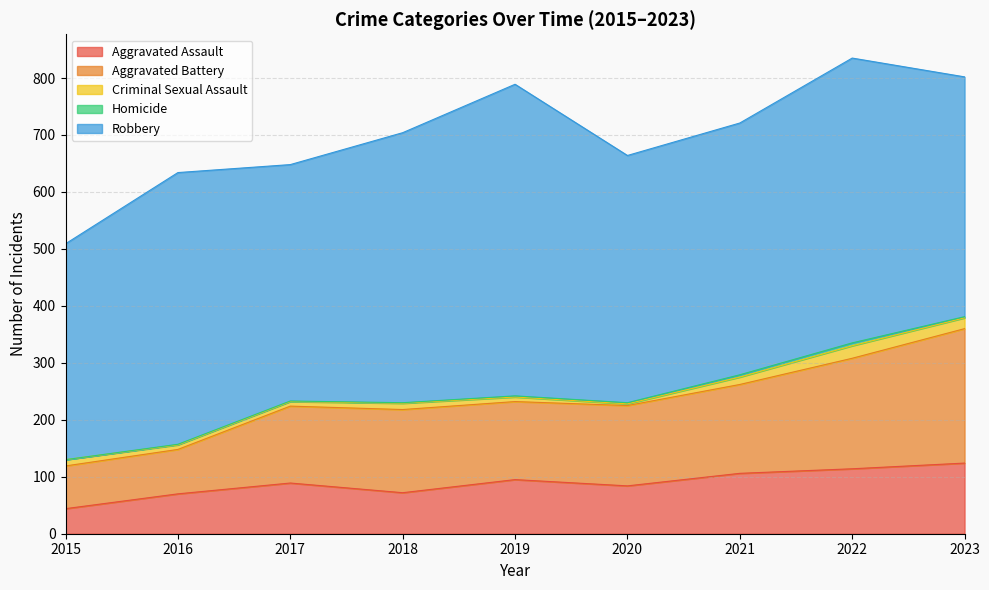

Reading right to left, list all the values displayed in this chart.

Aggravated Assault: 2023=124	2022=114	2021=106	2020=84	2019=95	2018=72	2017=89	2016=70	2015=44
Aggravated Battery: 2023=236	2022=194	2021=156	2020=141	2019=137	2018=146	2017=135	2016=78	2015=75
Criminal Sexual Assault: 2023=19	2022=22	2021=13	2020=3	2019=8	2018=11	2017=8	2016=8	2015=11
Homicide: 2023=2	2022=5	2021=4	2020=2	2019=2	2018=1	2017=1	2016=1	2015=0
Robbery: 2023=421	2022=500	2021=442	2020=434	2019=547	2018=474	2017=415	2016=477	2015=379